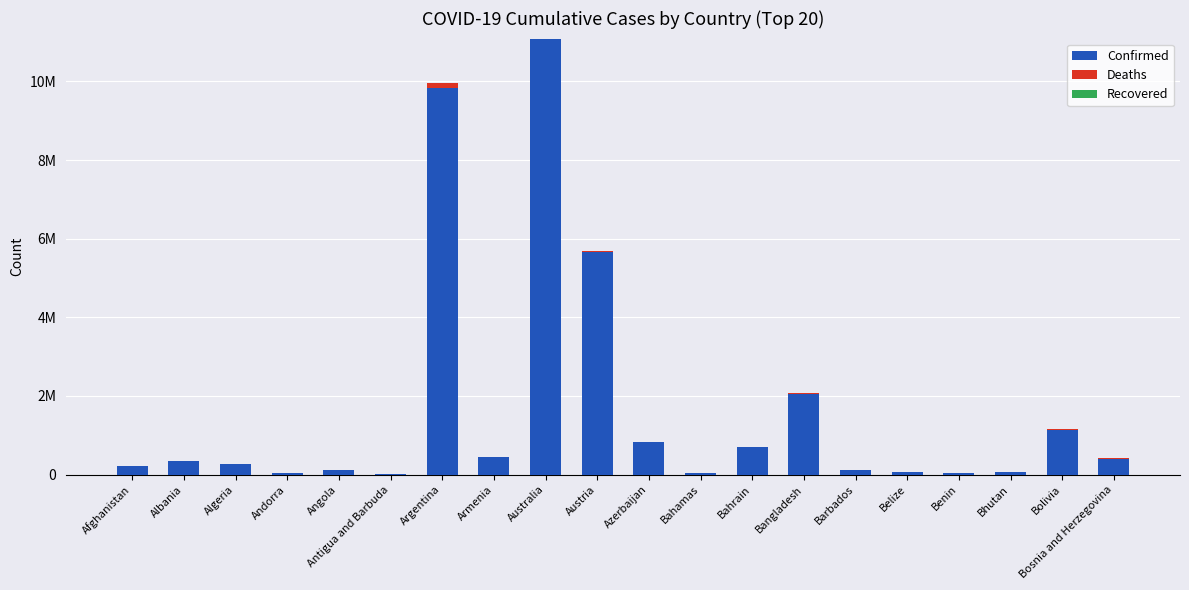

Does the chart contain stacked bars?

Yes